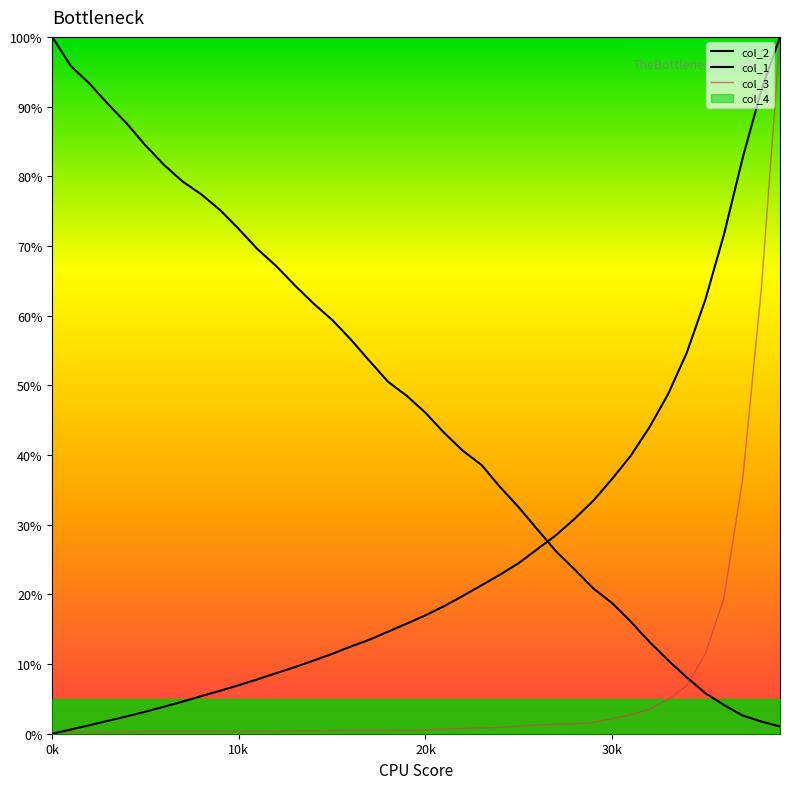

Is this an area chart (filled region under the line)?

No